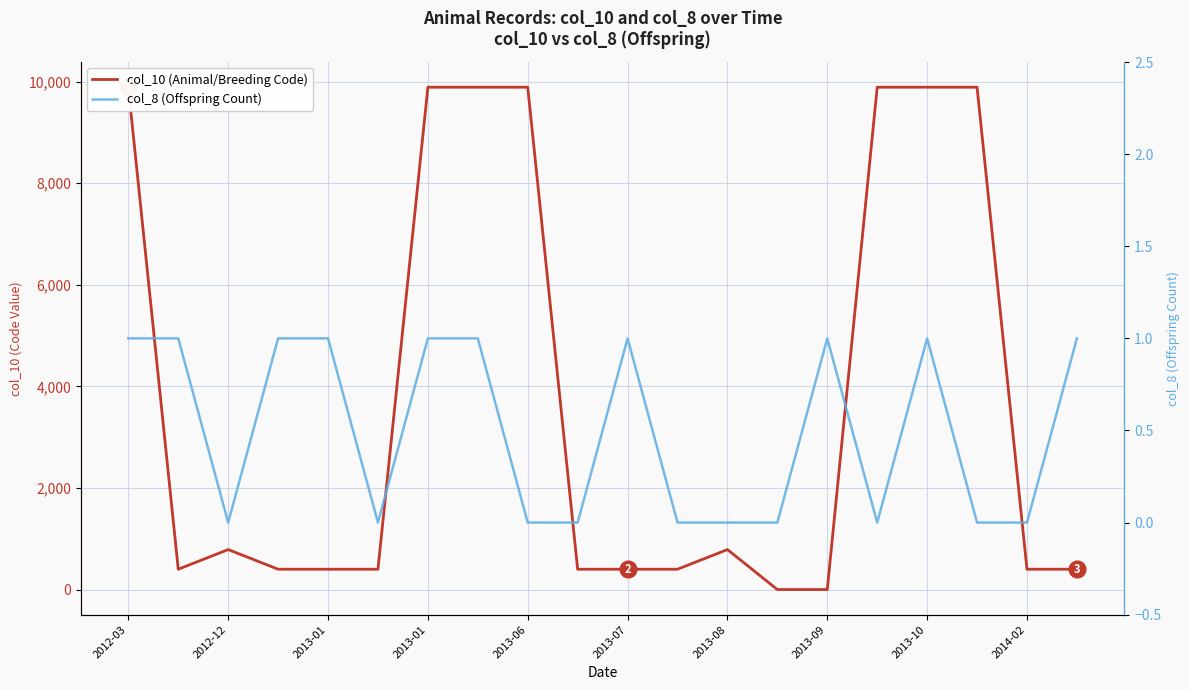

What is the label of the 1st point from the left?

2012-03